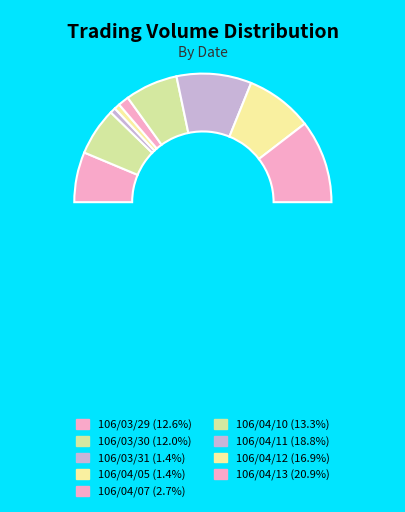

The 106/03/29 slice represents 22% of the pie. True or false?

False